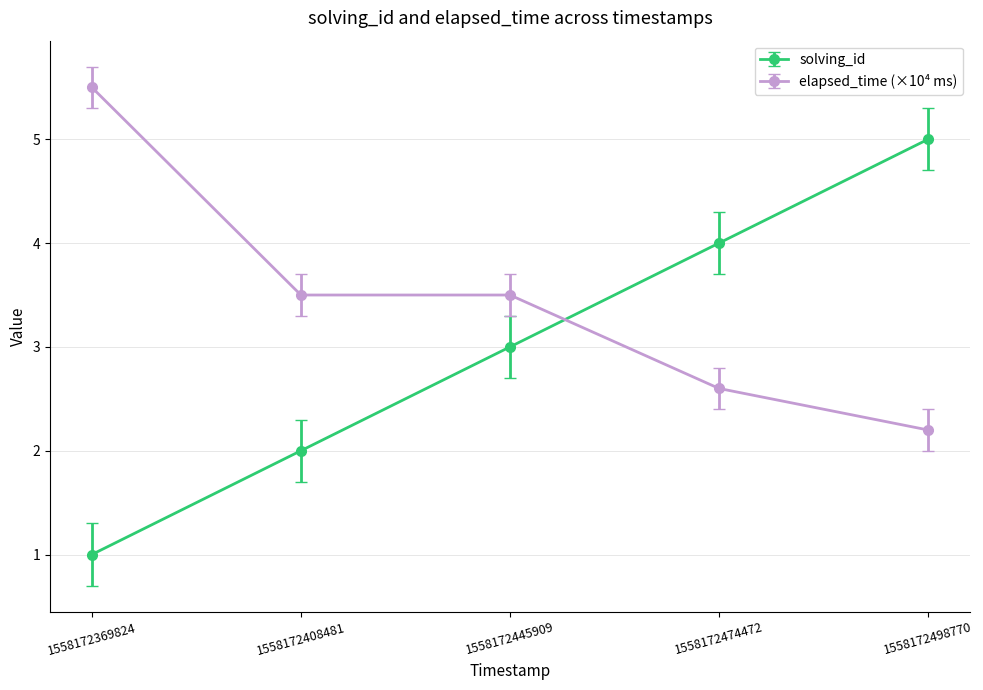

Read the solving_id value at 1558172369824.

1.0